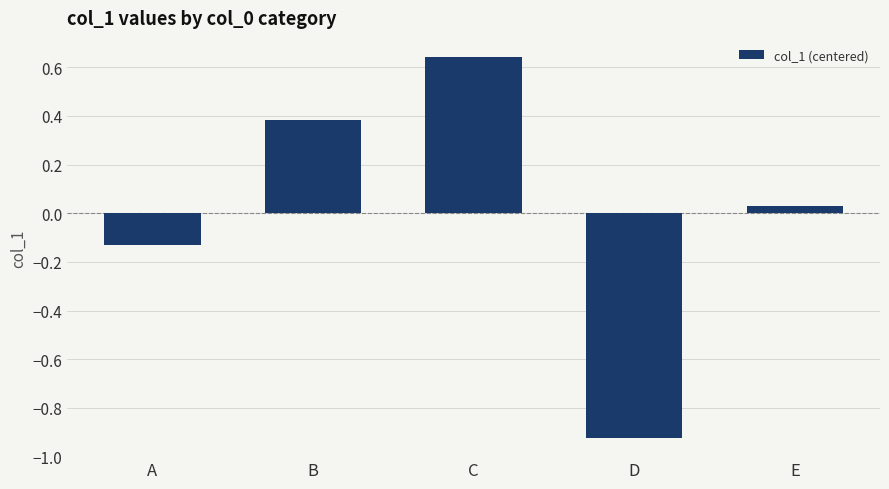

Where is the data nearest to the value 0?

E